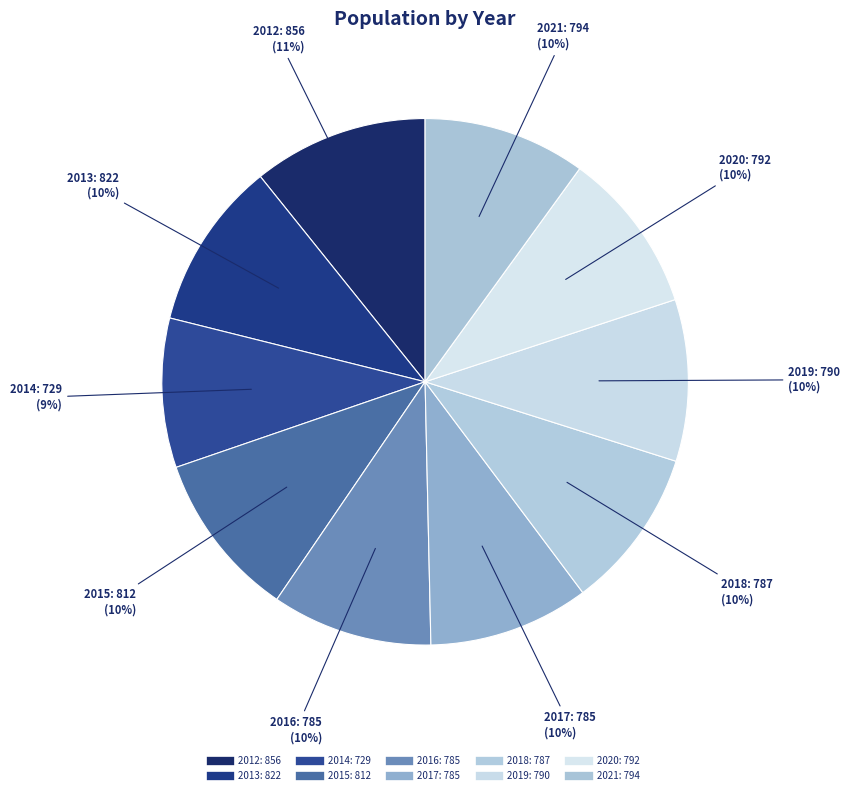

To the nearest percent, what percentage of the pie is 2018?

10%